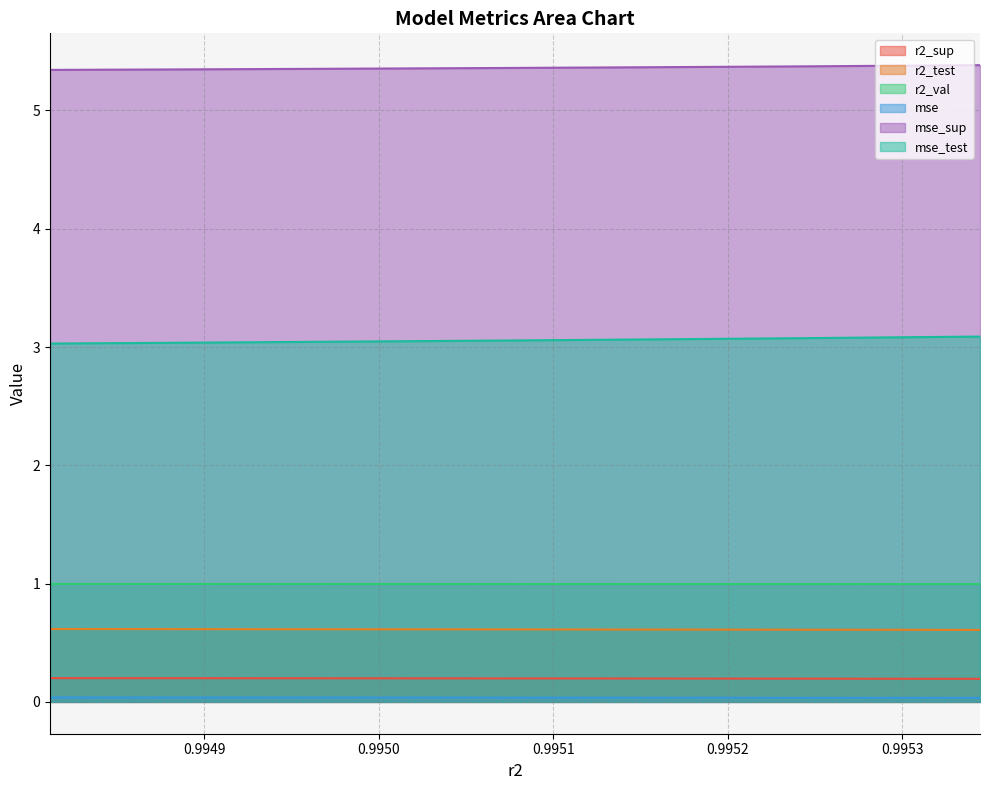

What is the sum of all mse_sup values?

53.6